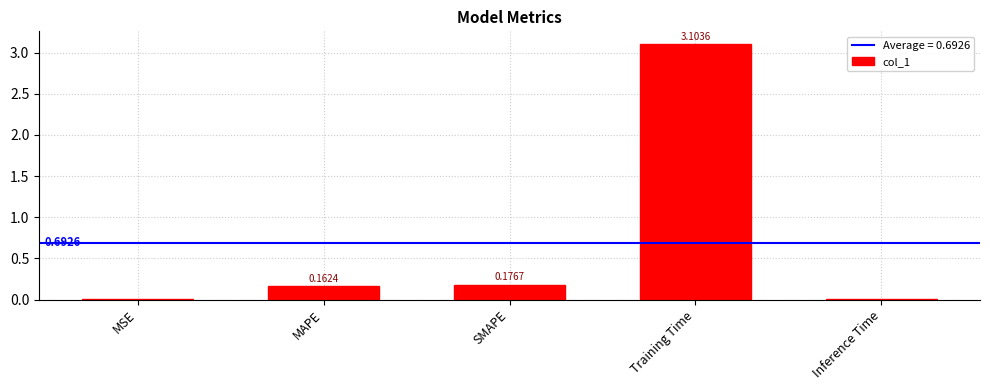

What is the label of the 5th bar from the left?

Inference Time